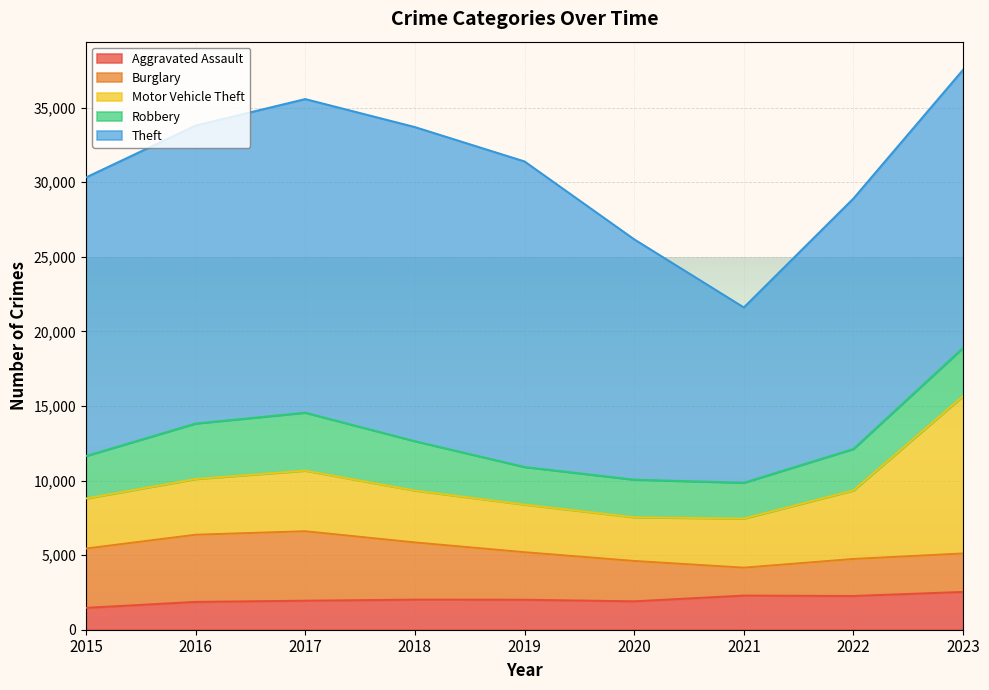

At which category does Motor Vehicle Theft reach its first local valley?

2020